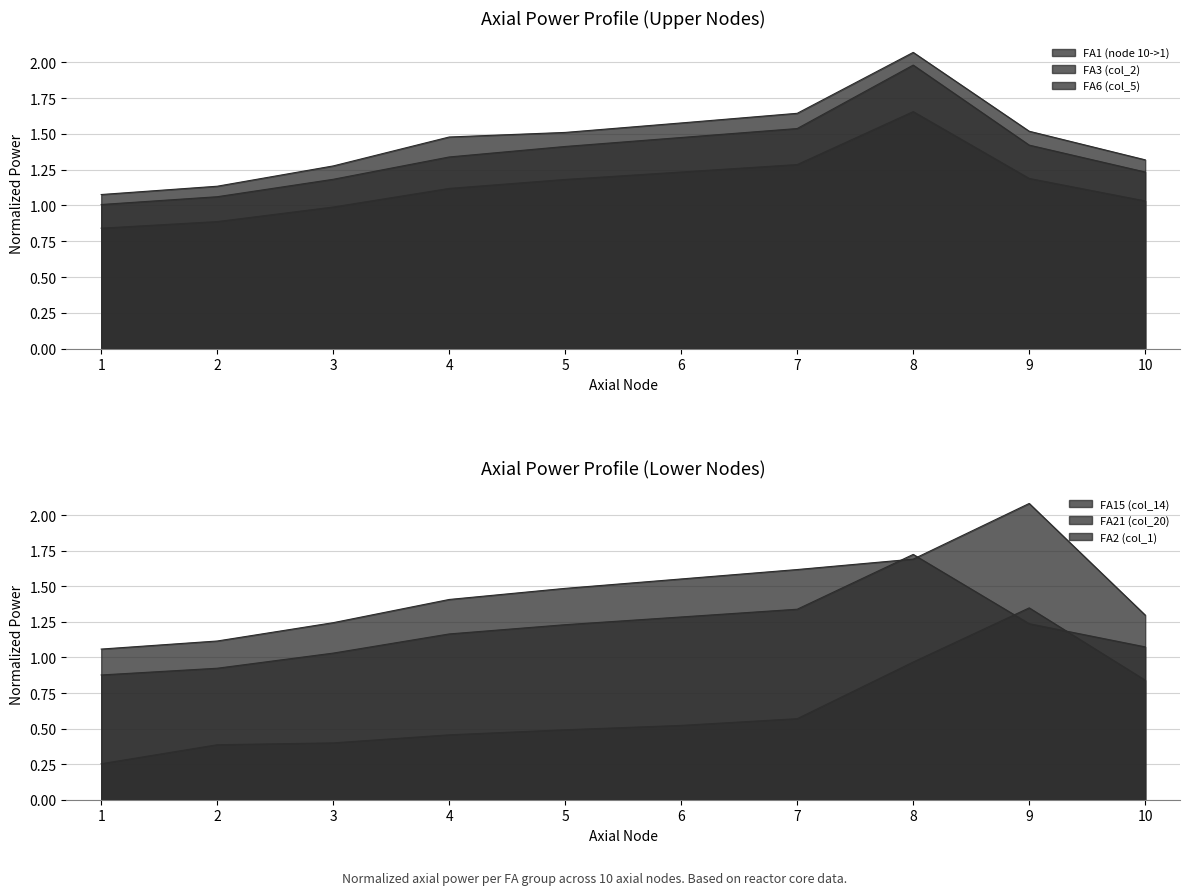

Reading left to right, what are all the values shown in this chart?

FA1 (node 10->1): 1.1	1.1	1.3	1.5	1.5	1.6	1.6	2.1	1.5	1.3
FA3 (col_2): 1.0	1.1	1.2	1.3	1.4	1.5	1.5	2.0	1.4	1.2
FA6 (col_5): 0.8	0.9	1.0	1.1	1.2	1.2	1.3	1.7	1.2	1.0
FA15 (col_14): 0.3	0.4	0.4	0.5	0.5	0.5	0.6	1.0	1.3	0.8
FA21 (col_20): 1.1	1.1	1.2	1.4	1.5	1.6	1.6	1.7	2.1	1.3
FA2 (col_1): 0.9	0.9	1.0	1.2	1.2	1.3	1.3	1.7	1.2	1.1